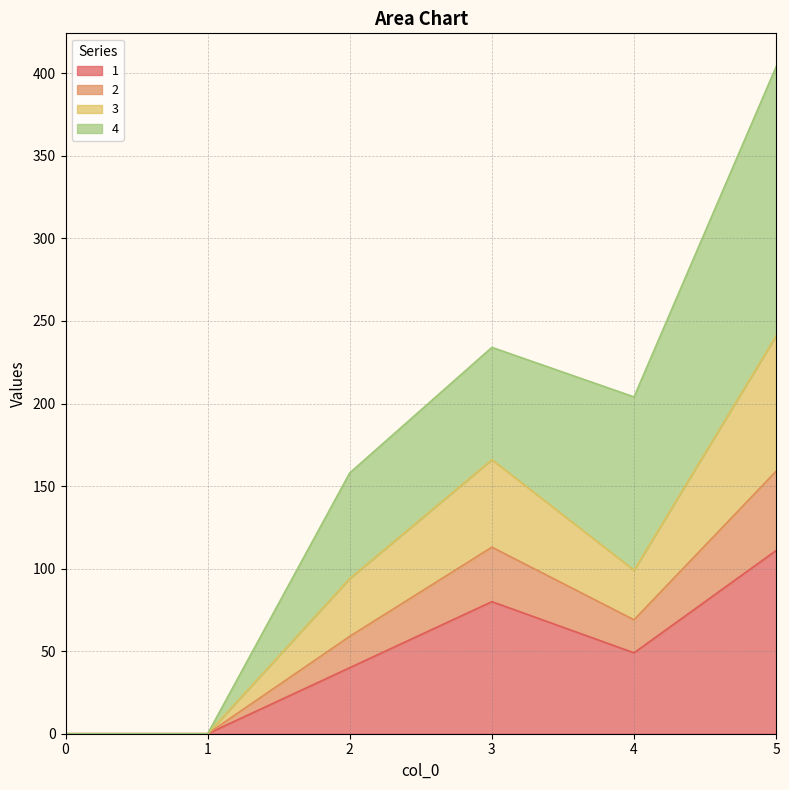

At which category is the sum across all series the highest?

5